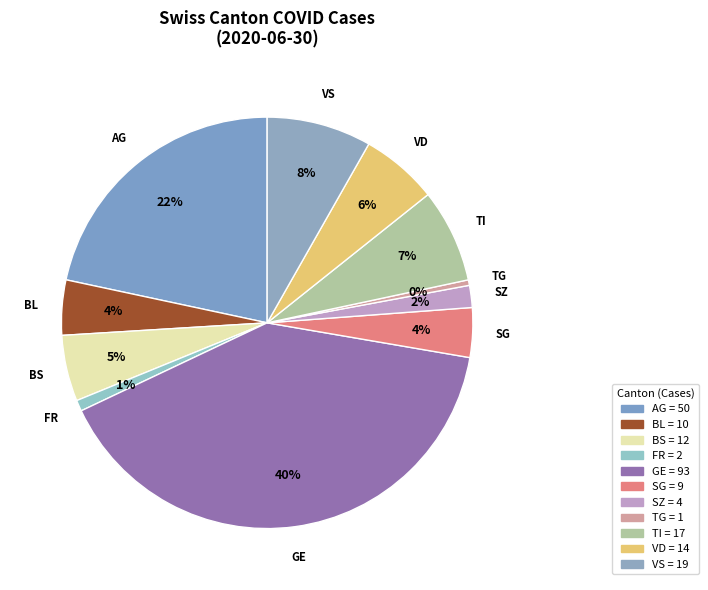

Count the number of slices in the pie.

11